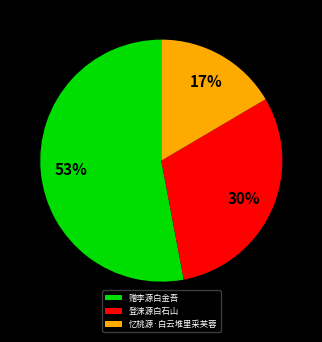

Which has a higher value, 登涞源白石山 or 赠李源白金吾?

赠李源白金吾